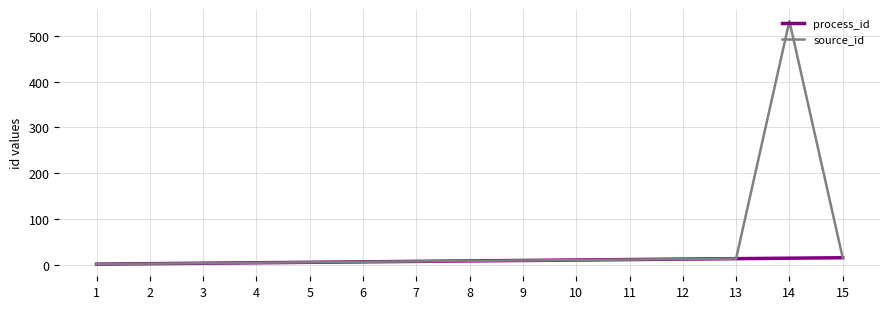

Which series has the largest total across all categories?

source_id